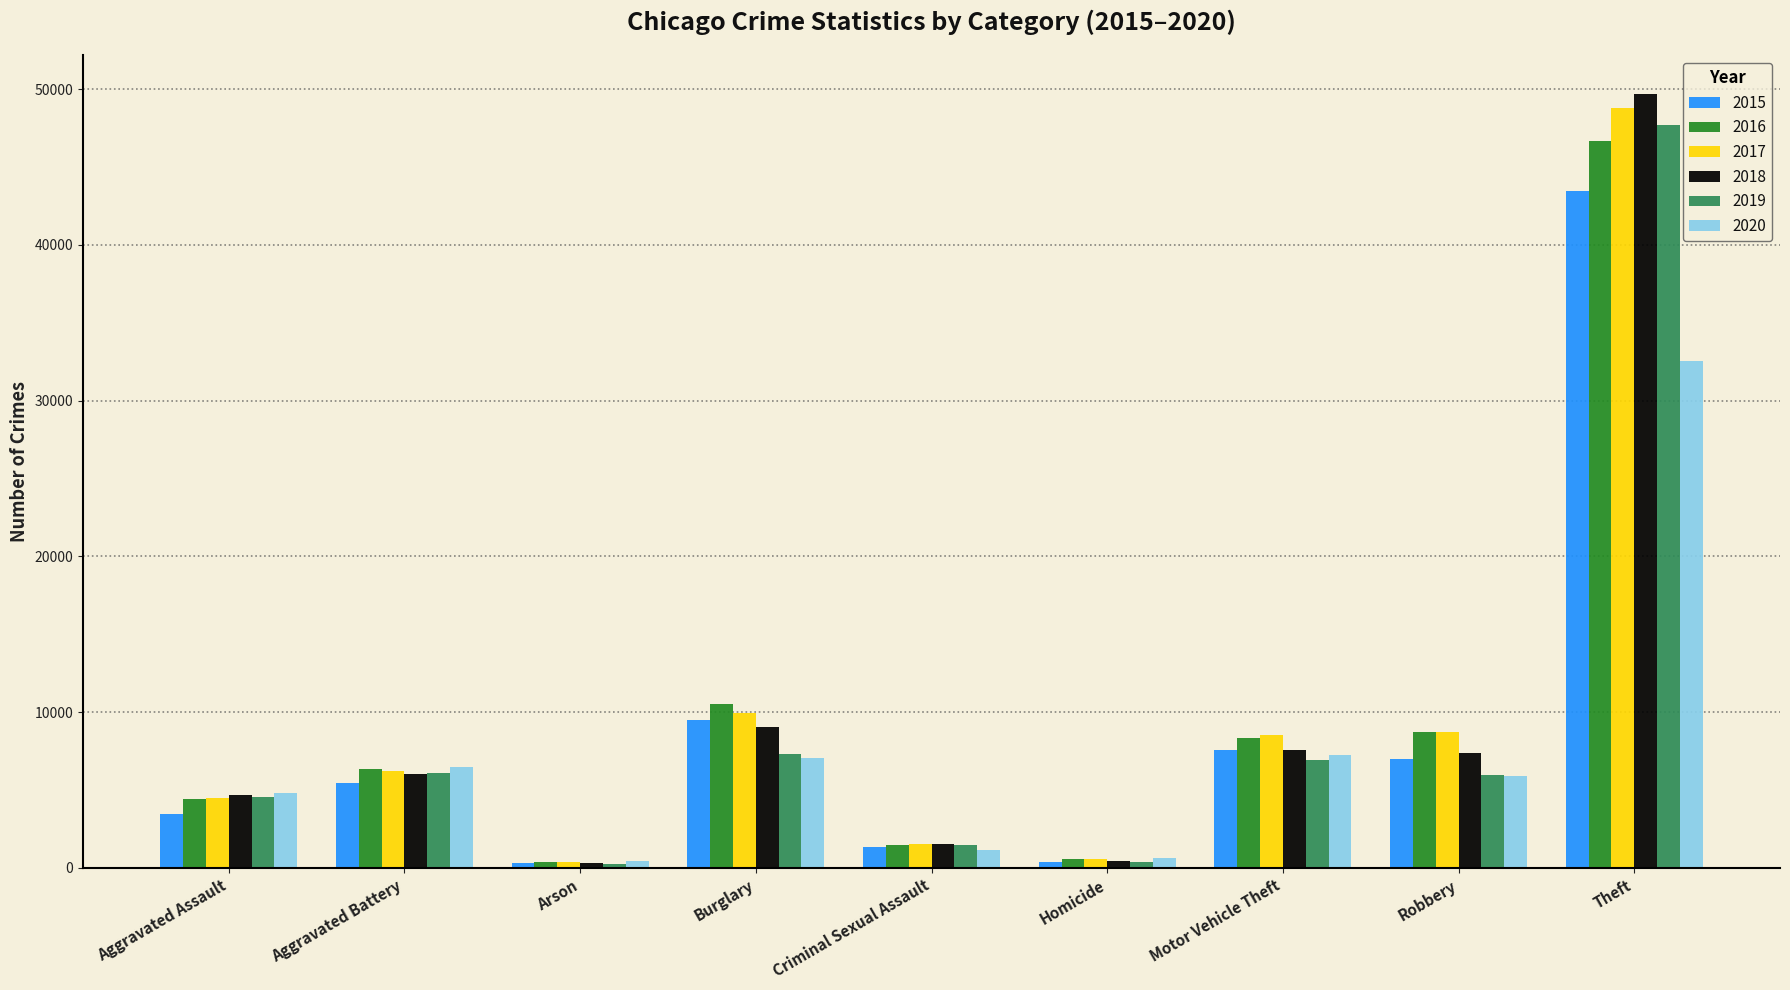

At which category is the sum across all series the highest?

Theft